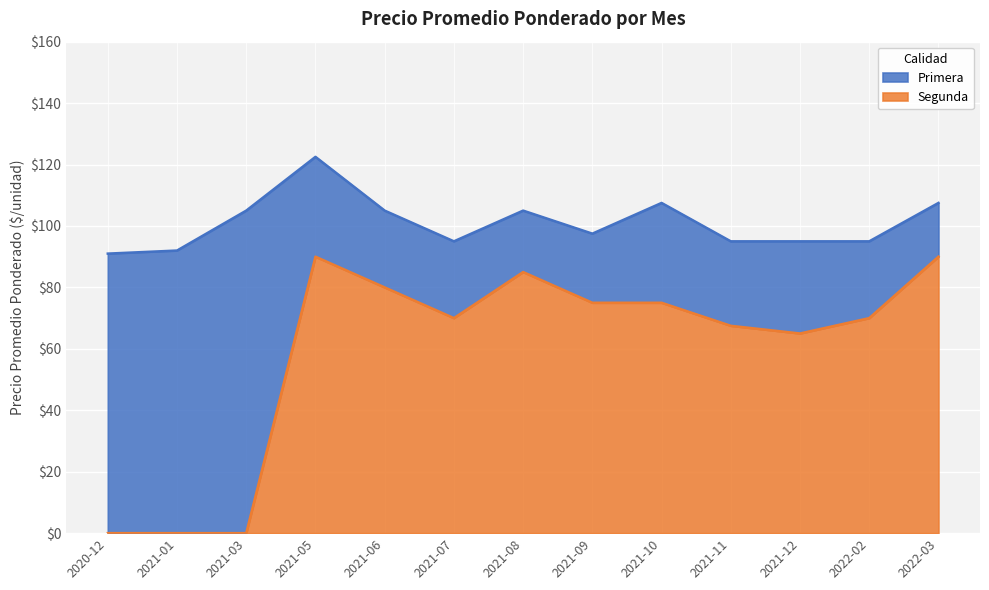

At how many categories does at least one series exceed 120?

1